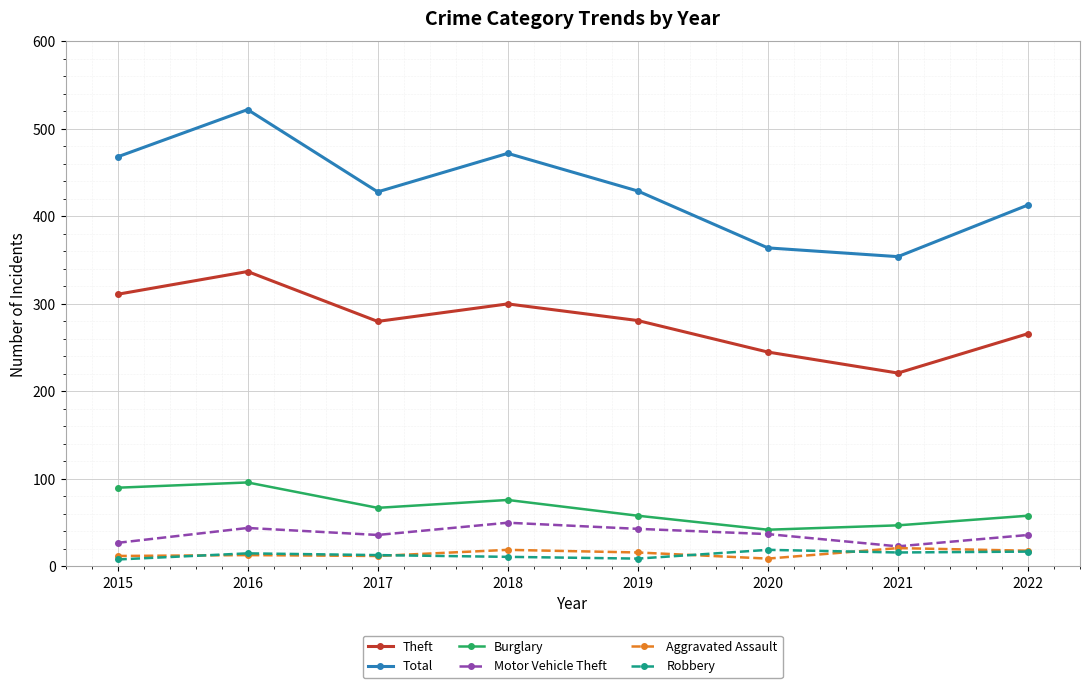

What is the value of the Motor Vehicle Theft point at the 1st from the left?

27